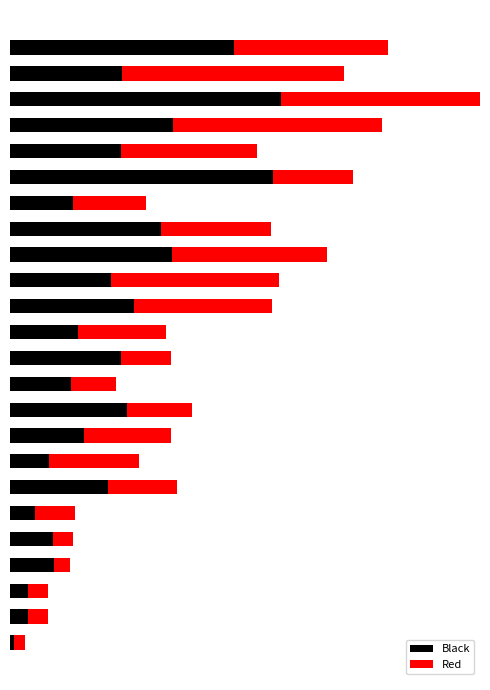

The Black series shows 0.1 at 0. True or false?

False